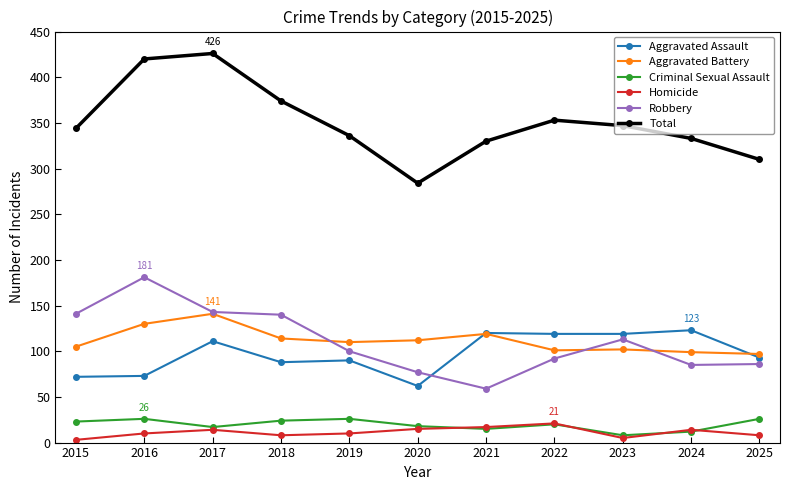

What is the highest value of the Total series?

426